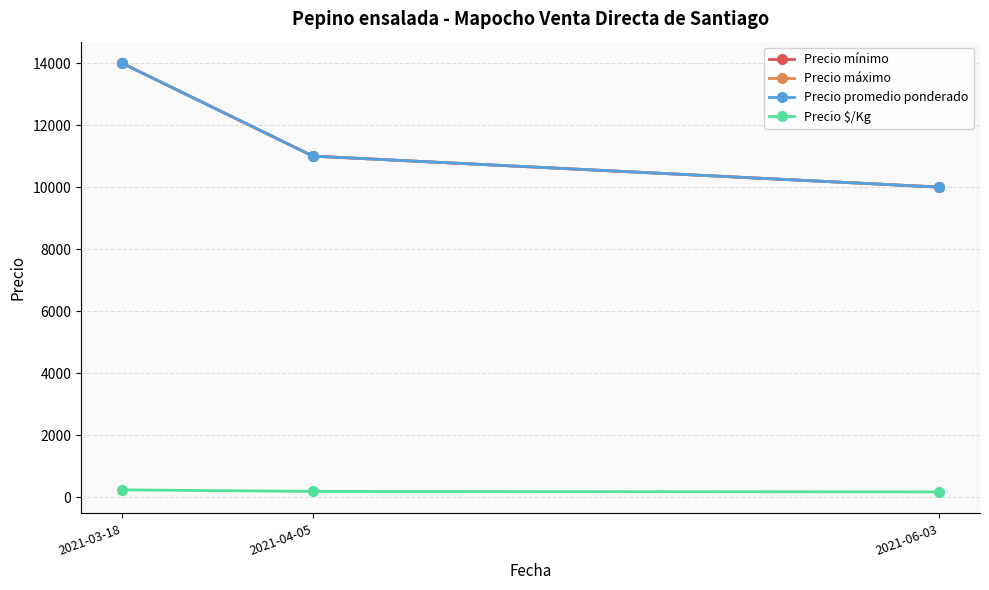

Between 2021-06-03 and 2021-04-05, which is larger?

2021-04-05